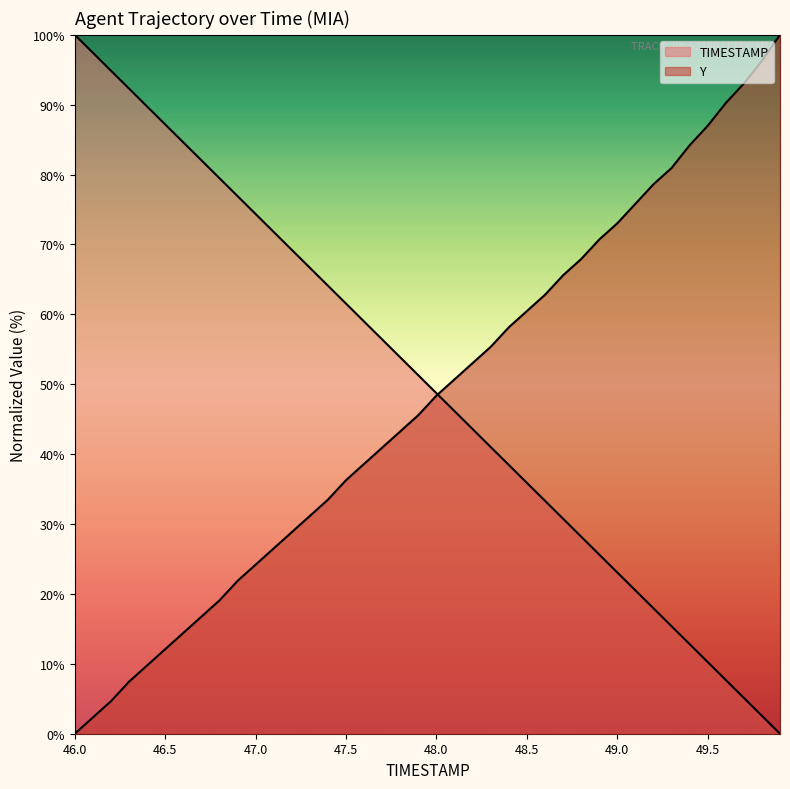

Does the chart display data point markers on the line(s)?

No